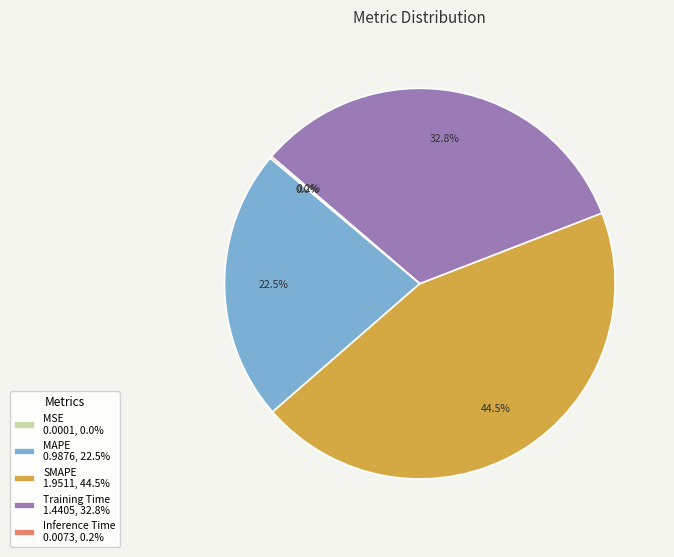

Do SMAPE and Training Time together represent more than half of the pie?

Yes